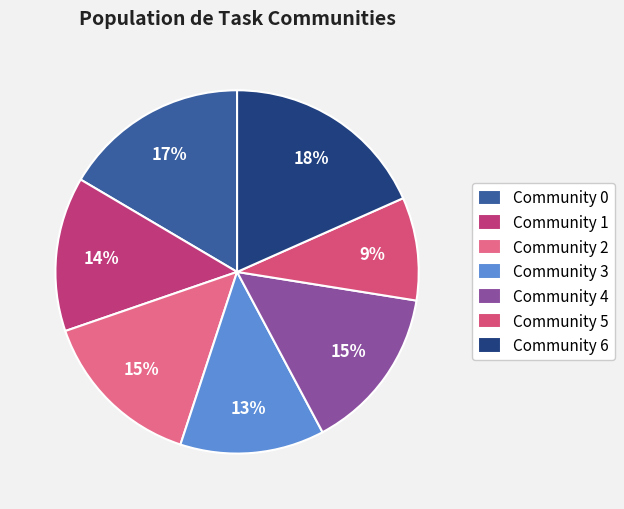

Does Community 4 account for over 50% of the chart?

No